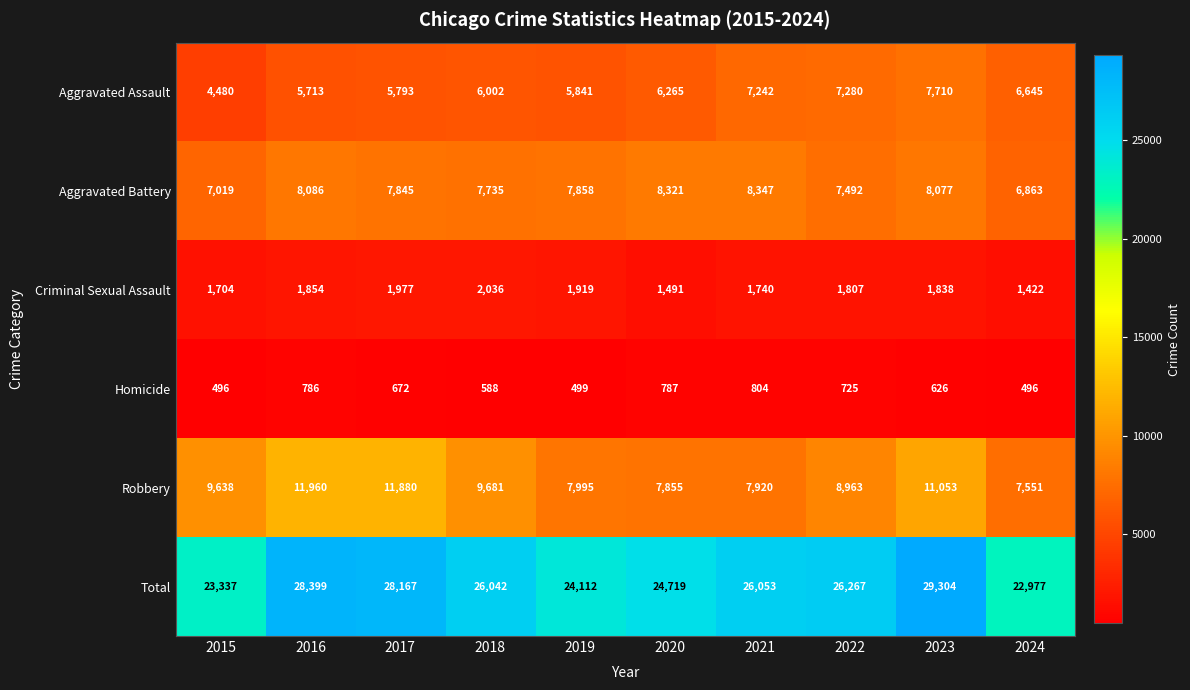

Count the number of categories in the chart.

10